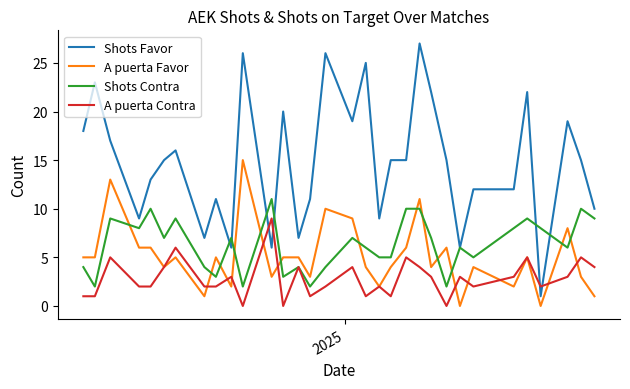

True or false: Shots Favor and A puerta Favor cross at least once.

False